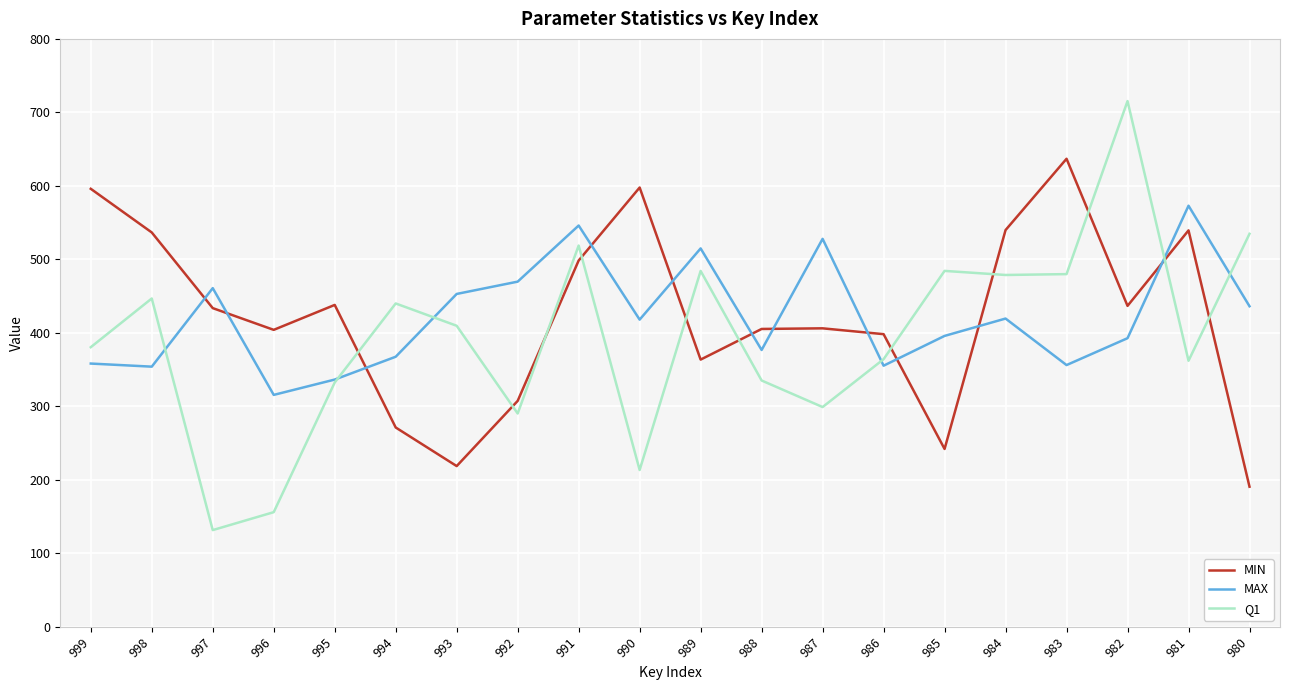

Rank the series at 987 from highest to lowest value.

MAX, MIN, Q1